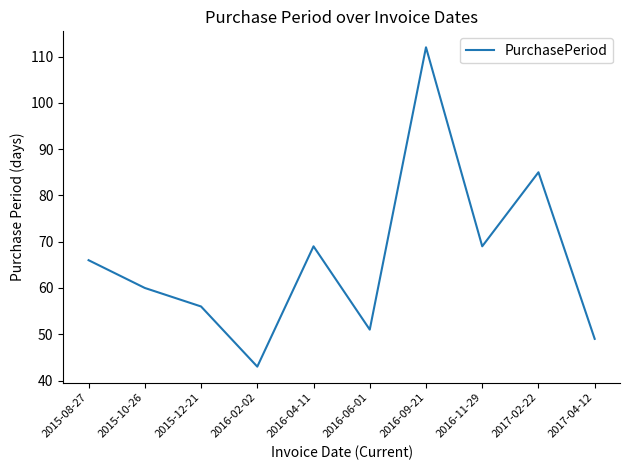

Reading right to left, what are all the values shown in this chart?

49	85	69	112	51	69	43	56	60	66